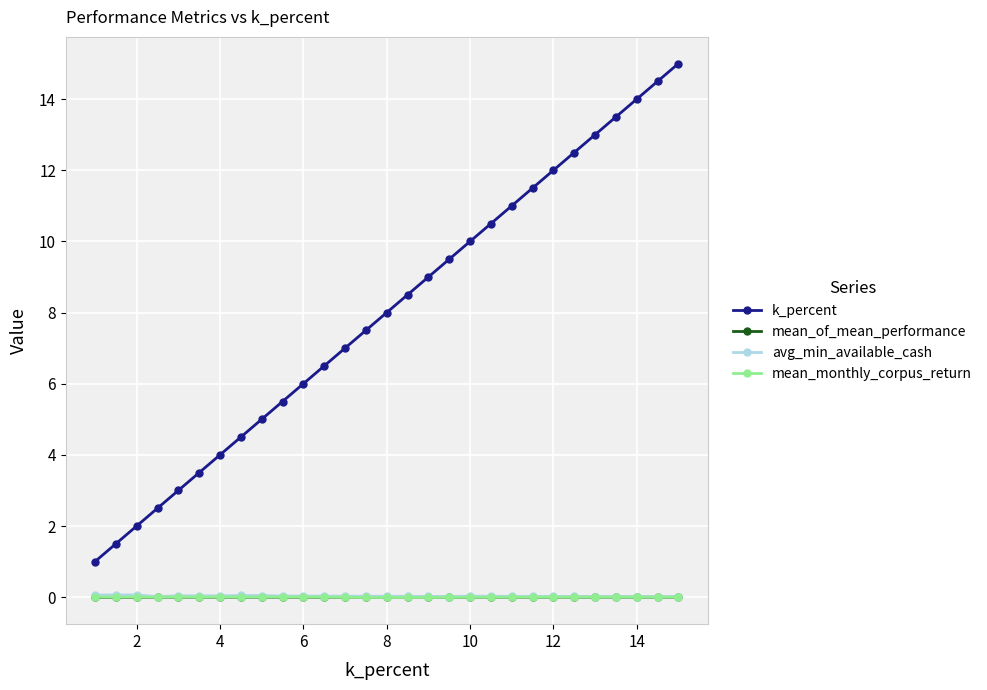

True or false: avg_min_available_cash and mean_of_mean_performance intersect in this chart.

False